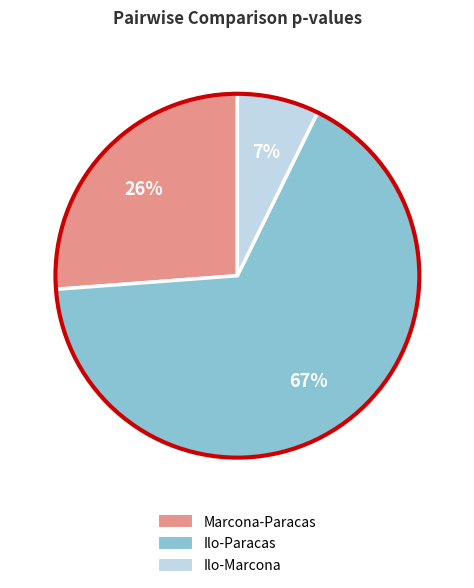

How many segments does this pie chart have?

3